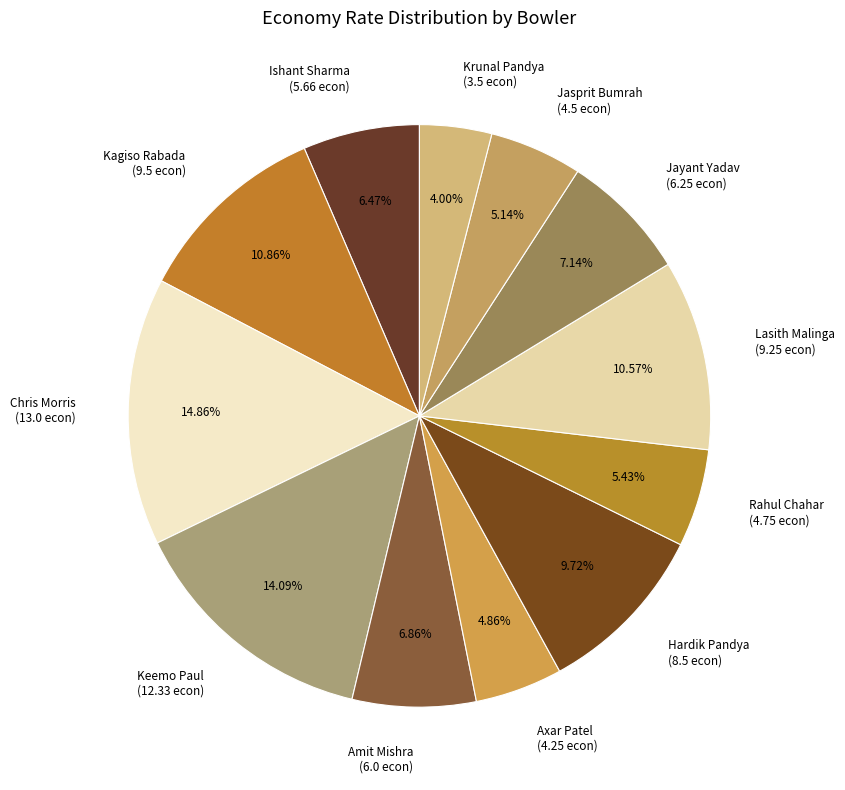

What is the ratio of the value at Kagiso Rabada (9.5 econ) to the value at Jasprit Bumrah (4.5 econ)?

2.1